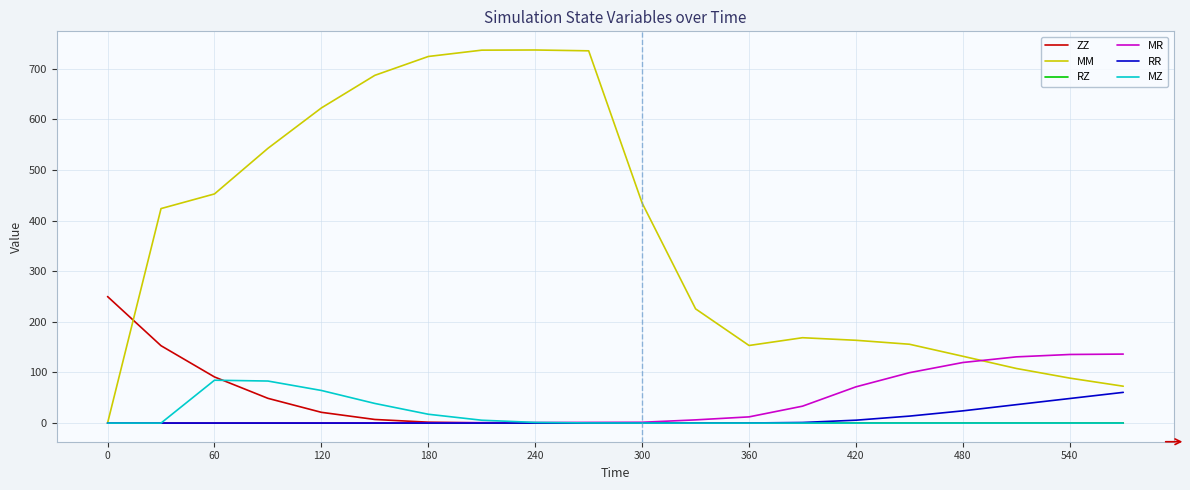

True or false: RZ has more than 1 points higher than both neighbors.

True